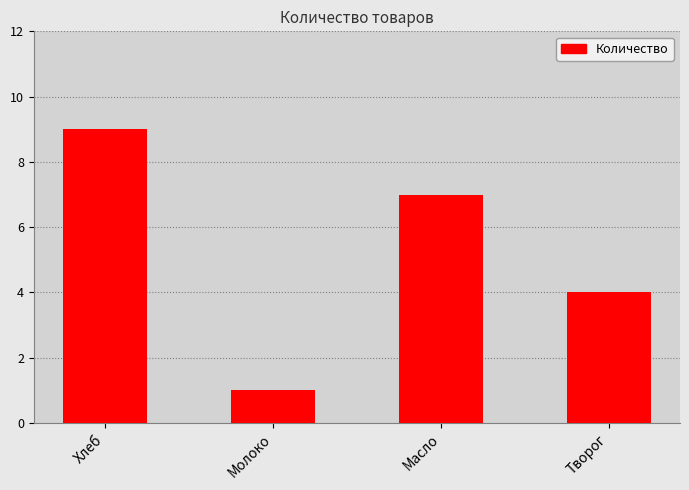

What is the difference between the maximum and minimum values?

8